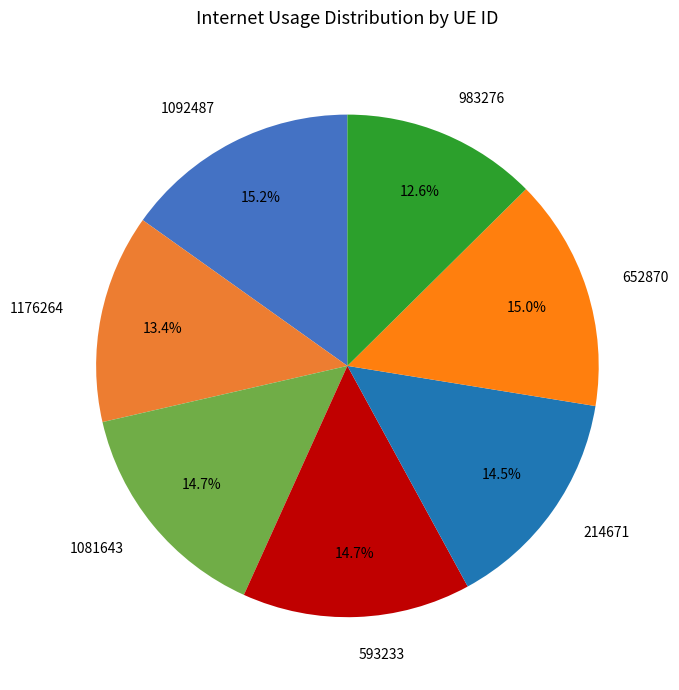

What is the ratio of the value at 1176264 to the value at 983276?

1.1